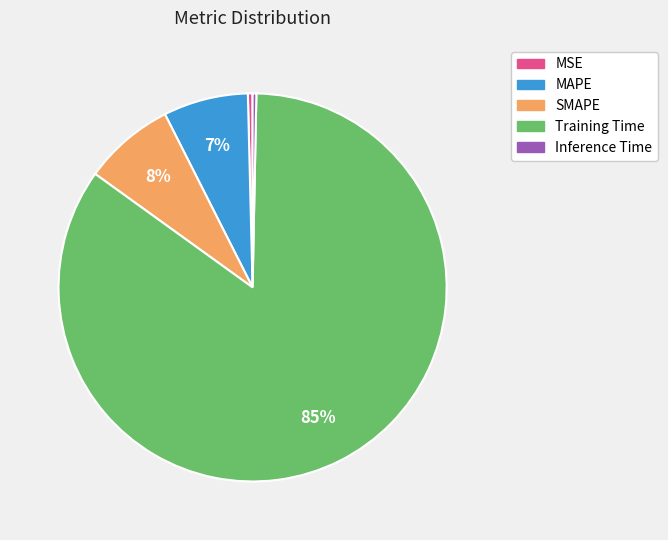

Is Inference Time the majority of the pie?

No